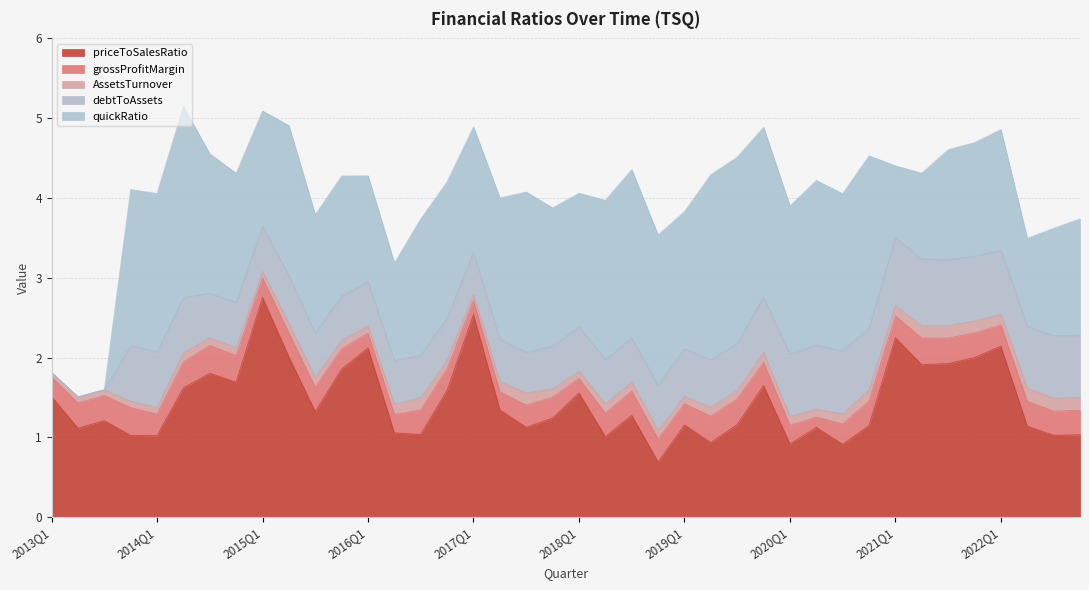

Count the grossProfitMargin values in the range 0 to 1.

40